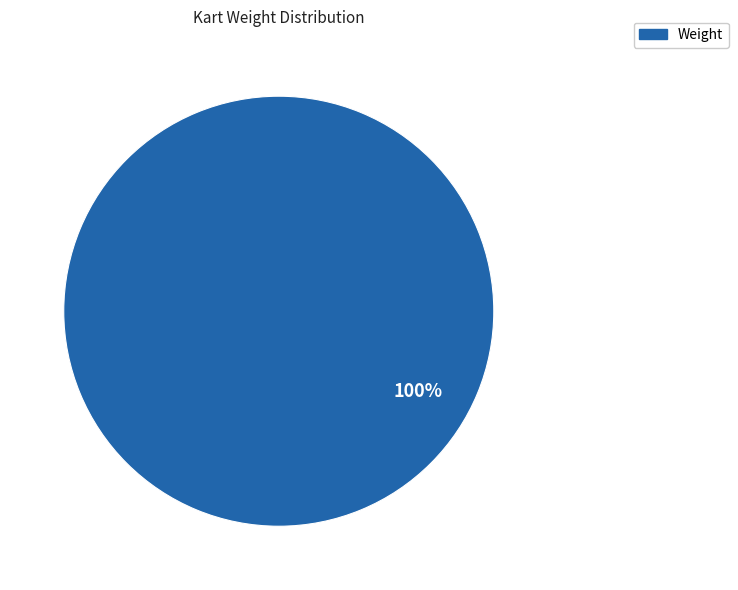

How many slices are in this pie chart?

1